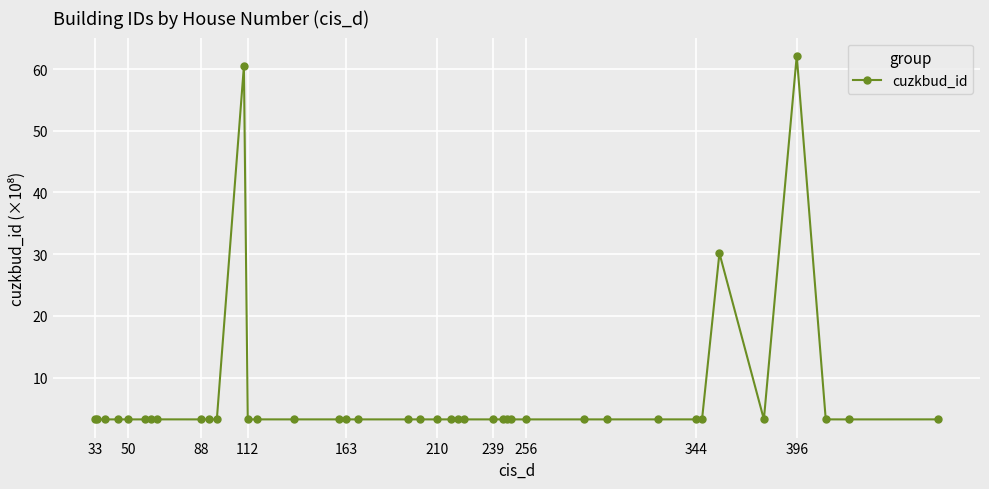

What is the sum of all values?

272.1